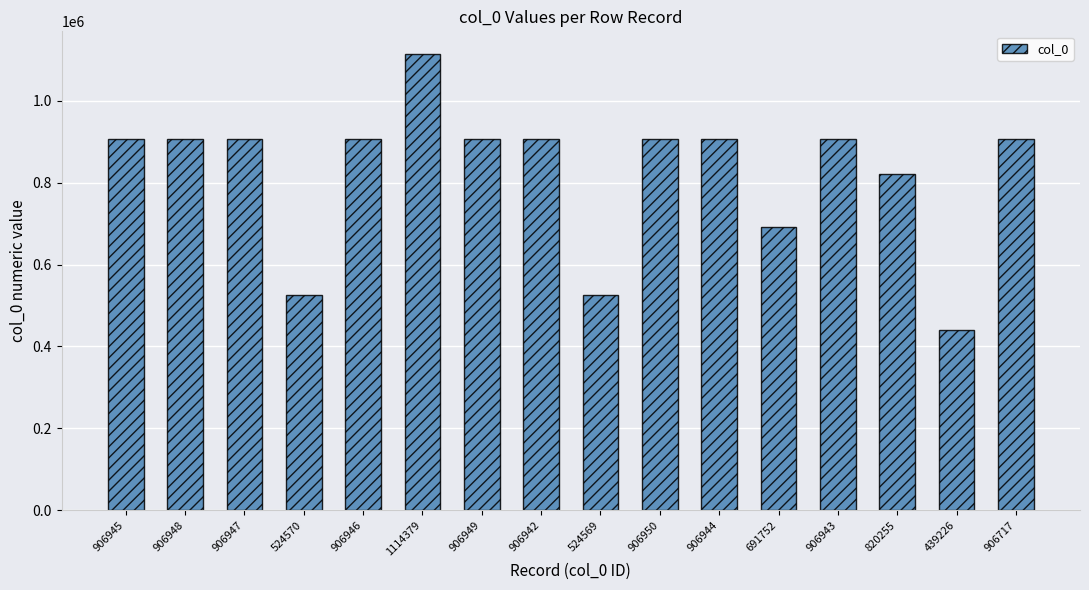

Between 524569 and 906946, which is larger?

906946